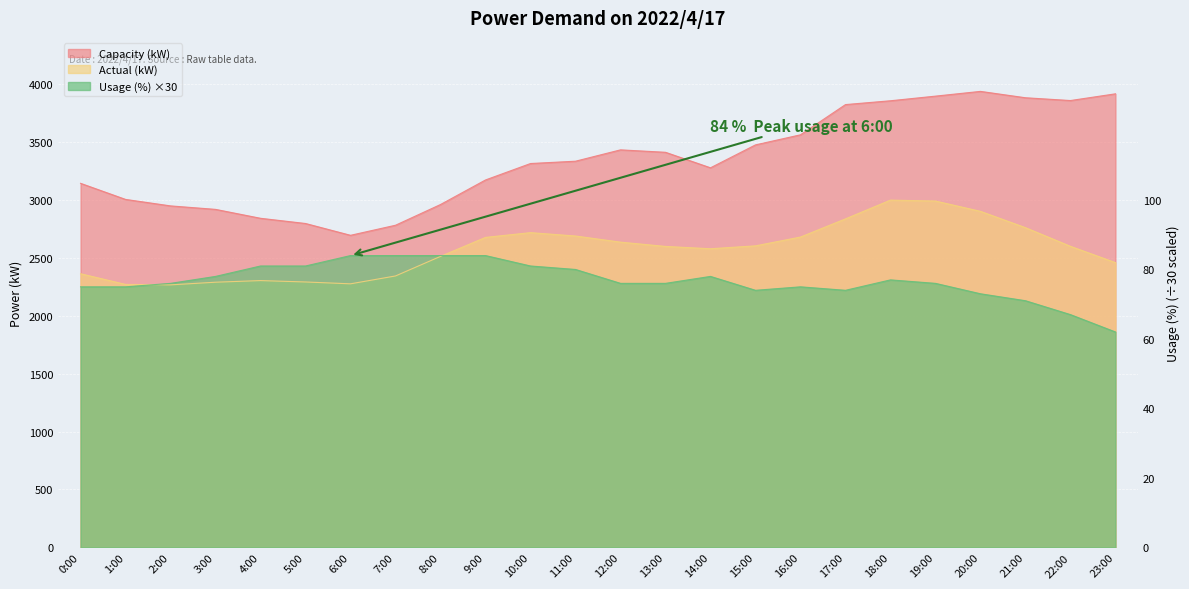

What is the label of the 13th point from the left?

12:00